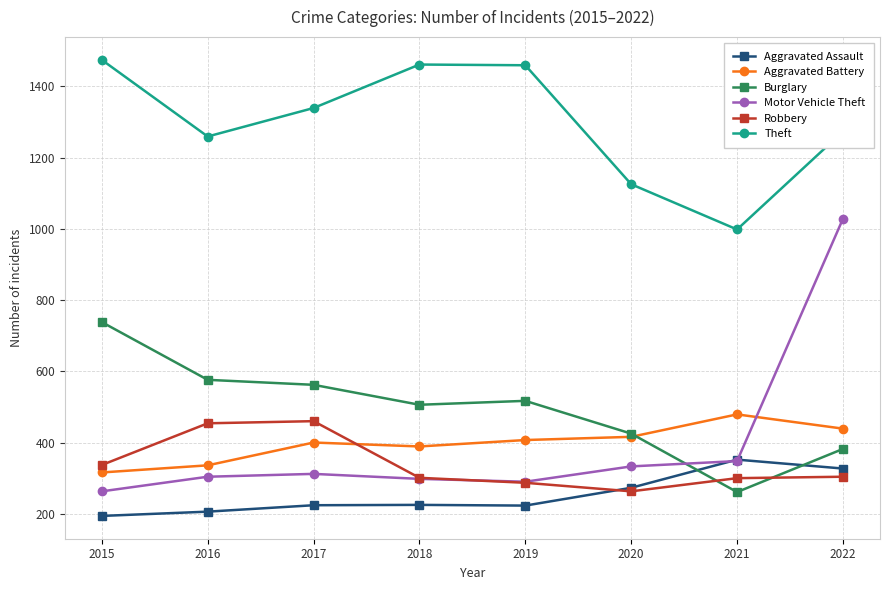

What is the value of the Robbery point at the 8th from the left?

304